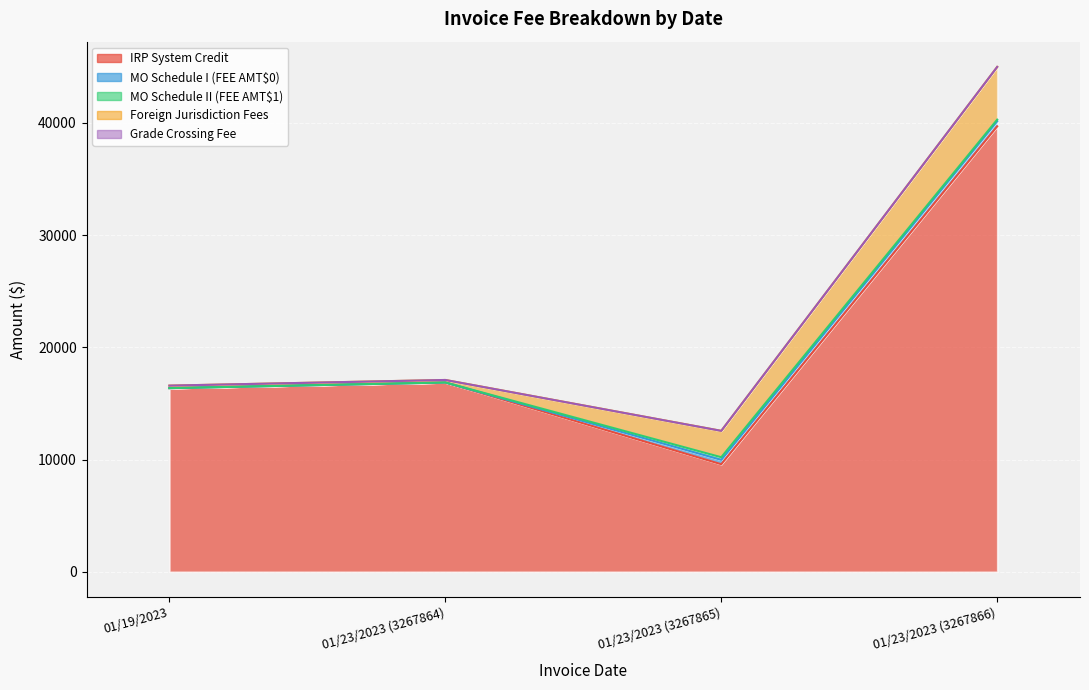

What is the greatest value displayed?

39692.2